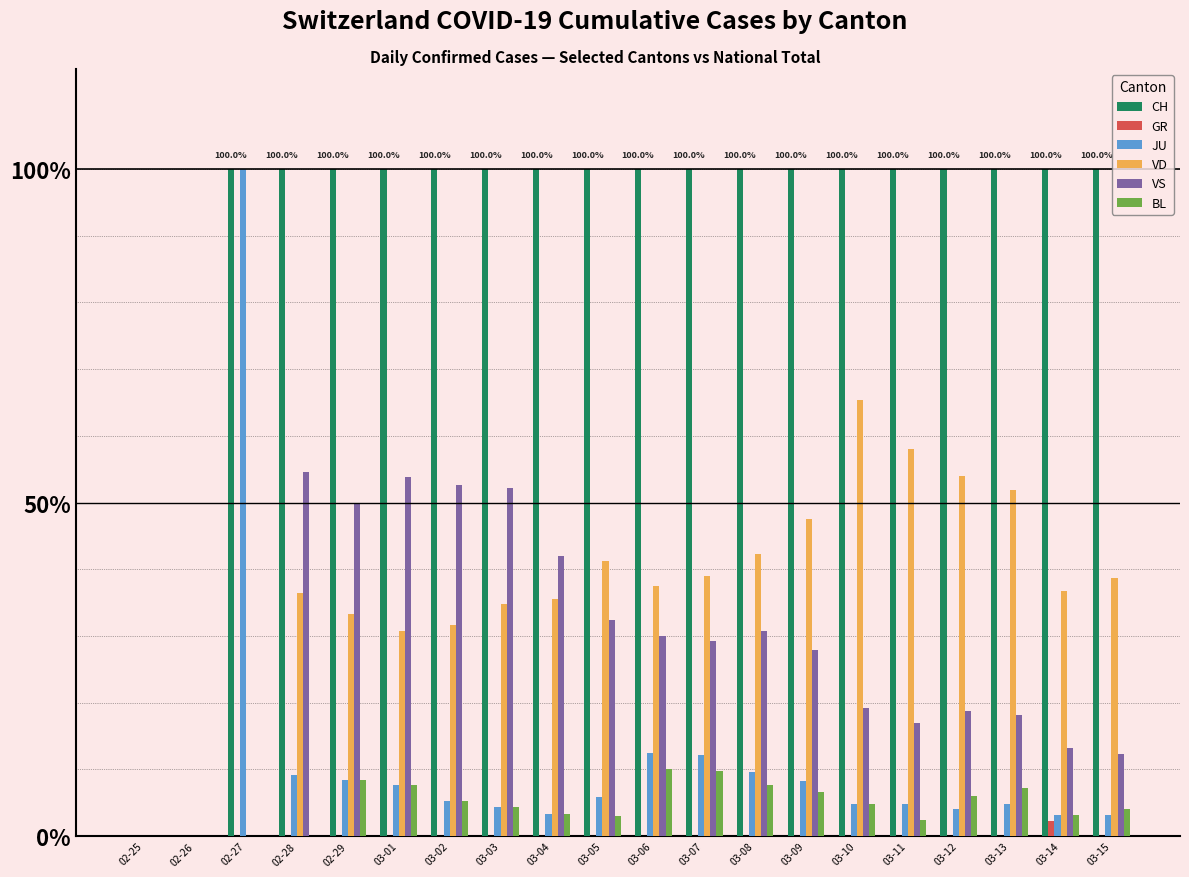

The value of BL at 03-01 is 7.7. True or false?

True